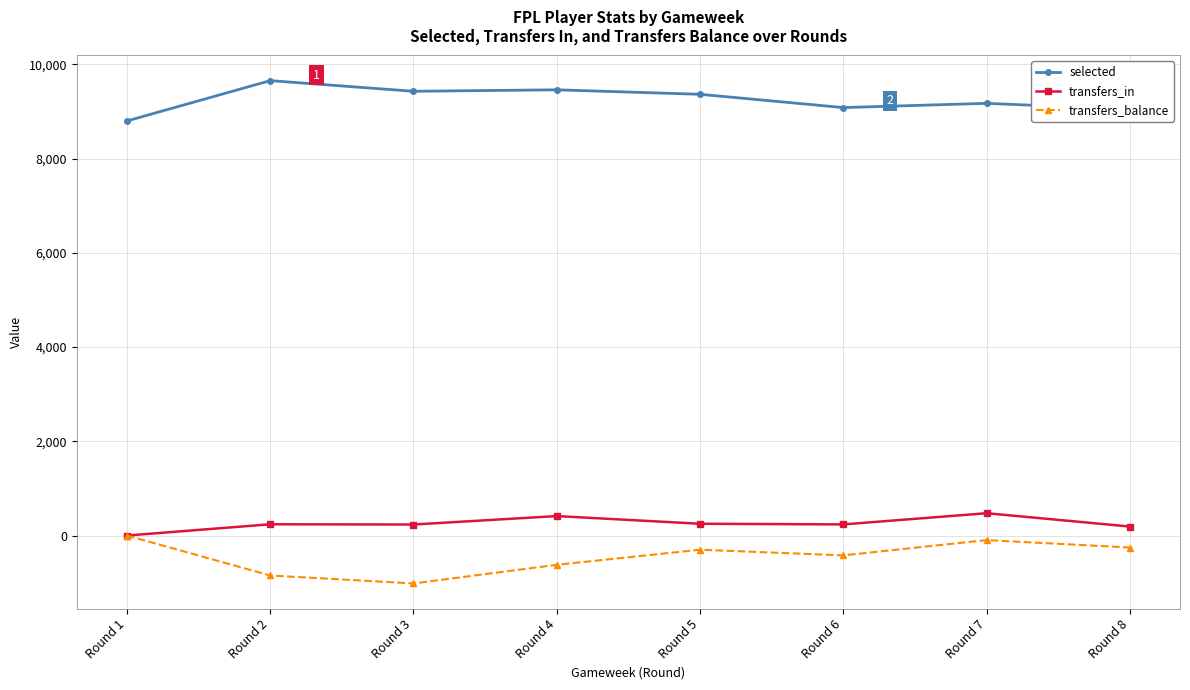

What is the difference between the maximum and minimum values in the transfers_balance series?

1017